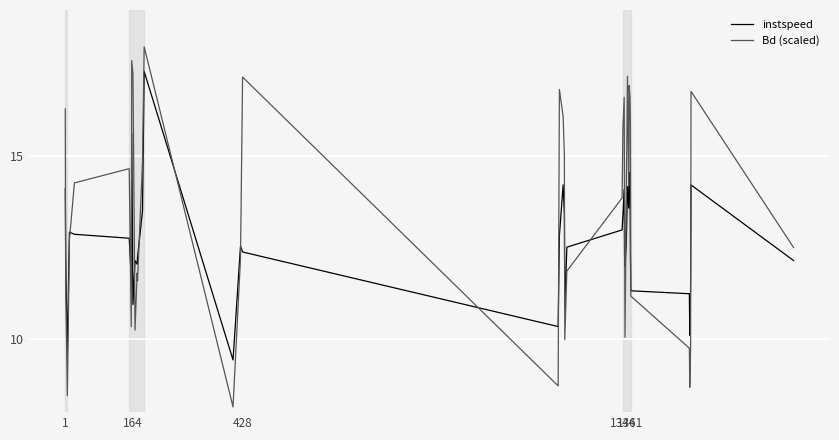

List the series in order of their peak value, highest first.

Bd (scaled), instspeed